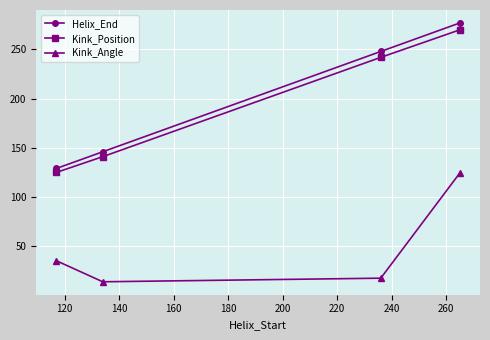

At how many categories does at least one series exceed 98?

4